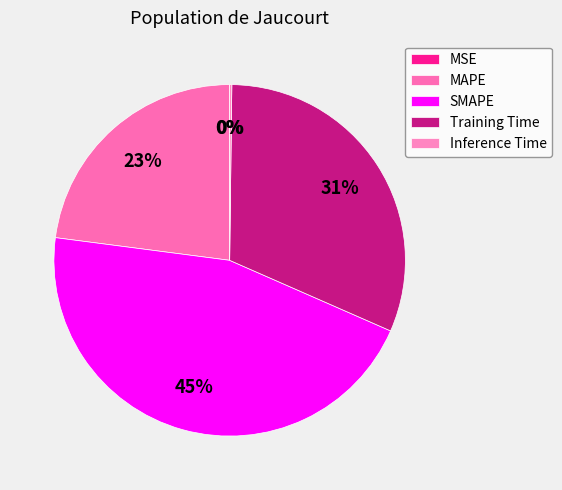

Between Training Time and MSE, which is larger?

Training Time